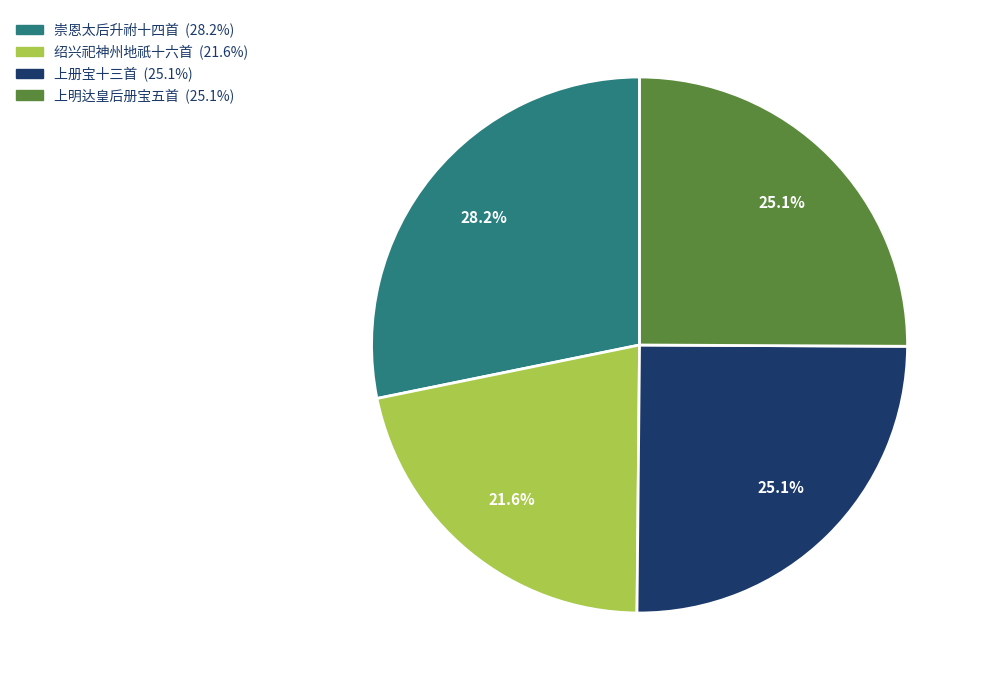

Does any single category account for the majority?

No